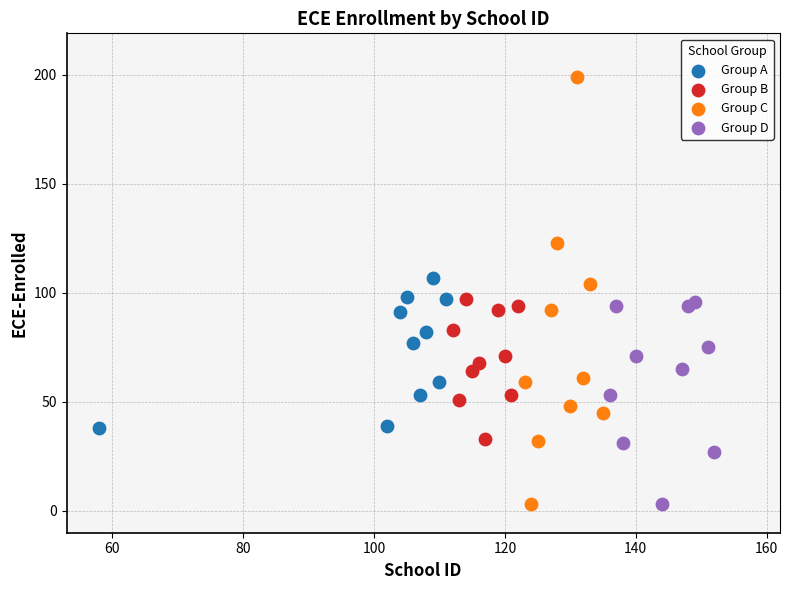

Which series has the largest Y range (max minus min)?

Group C